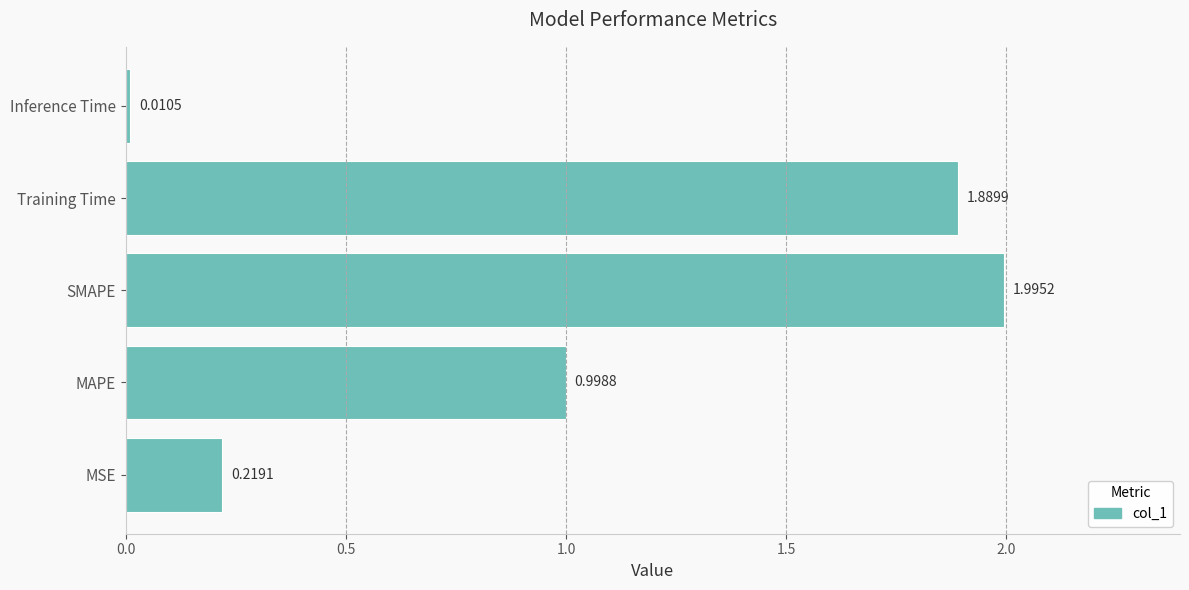

What is the difference between the values at MAPE and SMAPE?

1.0